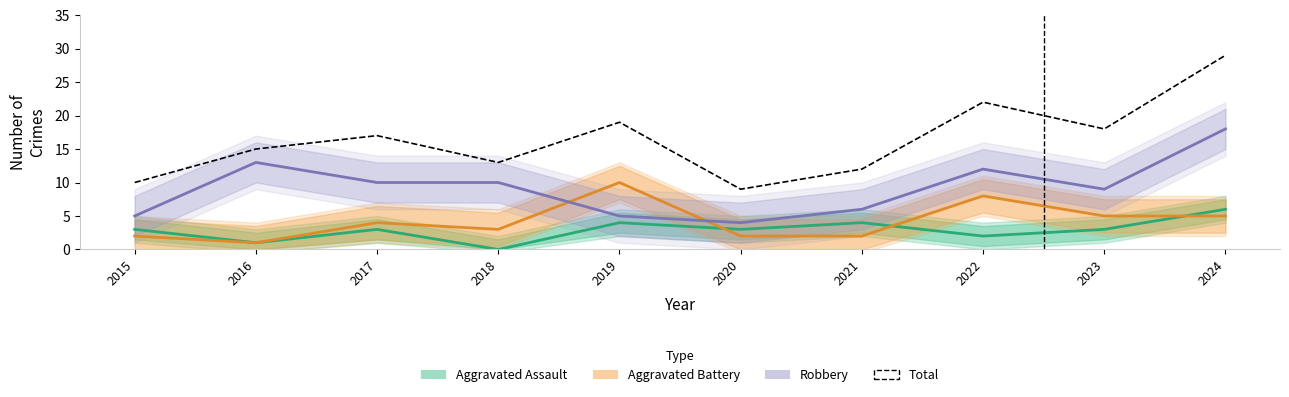

Between 2016 and 2020, which series saw the biggest shift?

Robbery